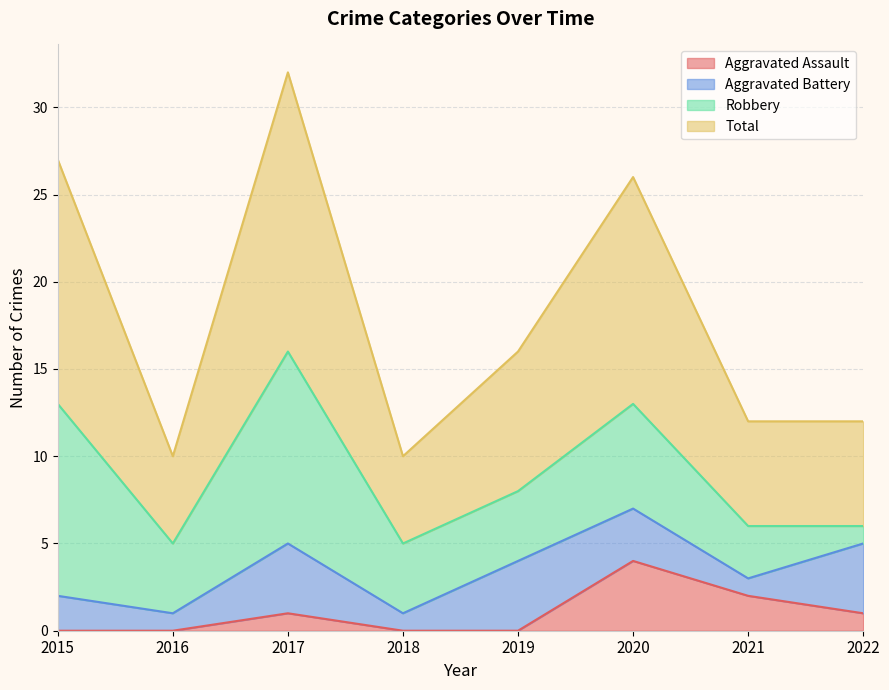

Is it true that Aggravated Assault equals 0 at 2015?

True